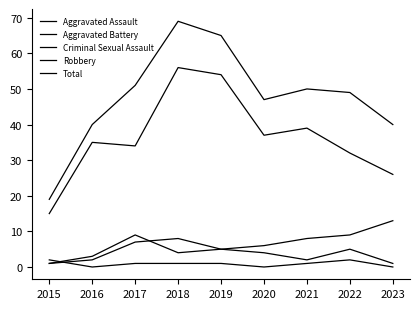

True or false: Criminal Sexual Assault and Aggravated Assault intersect in this chart.

True